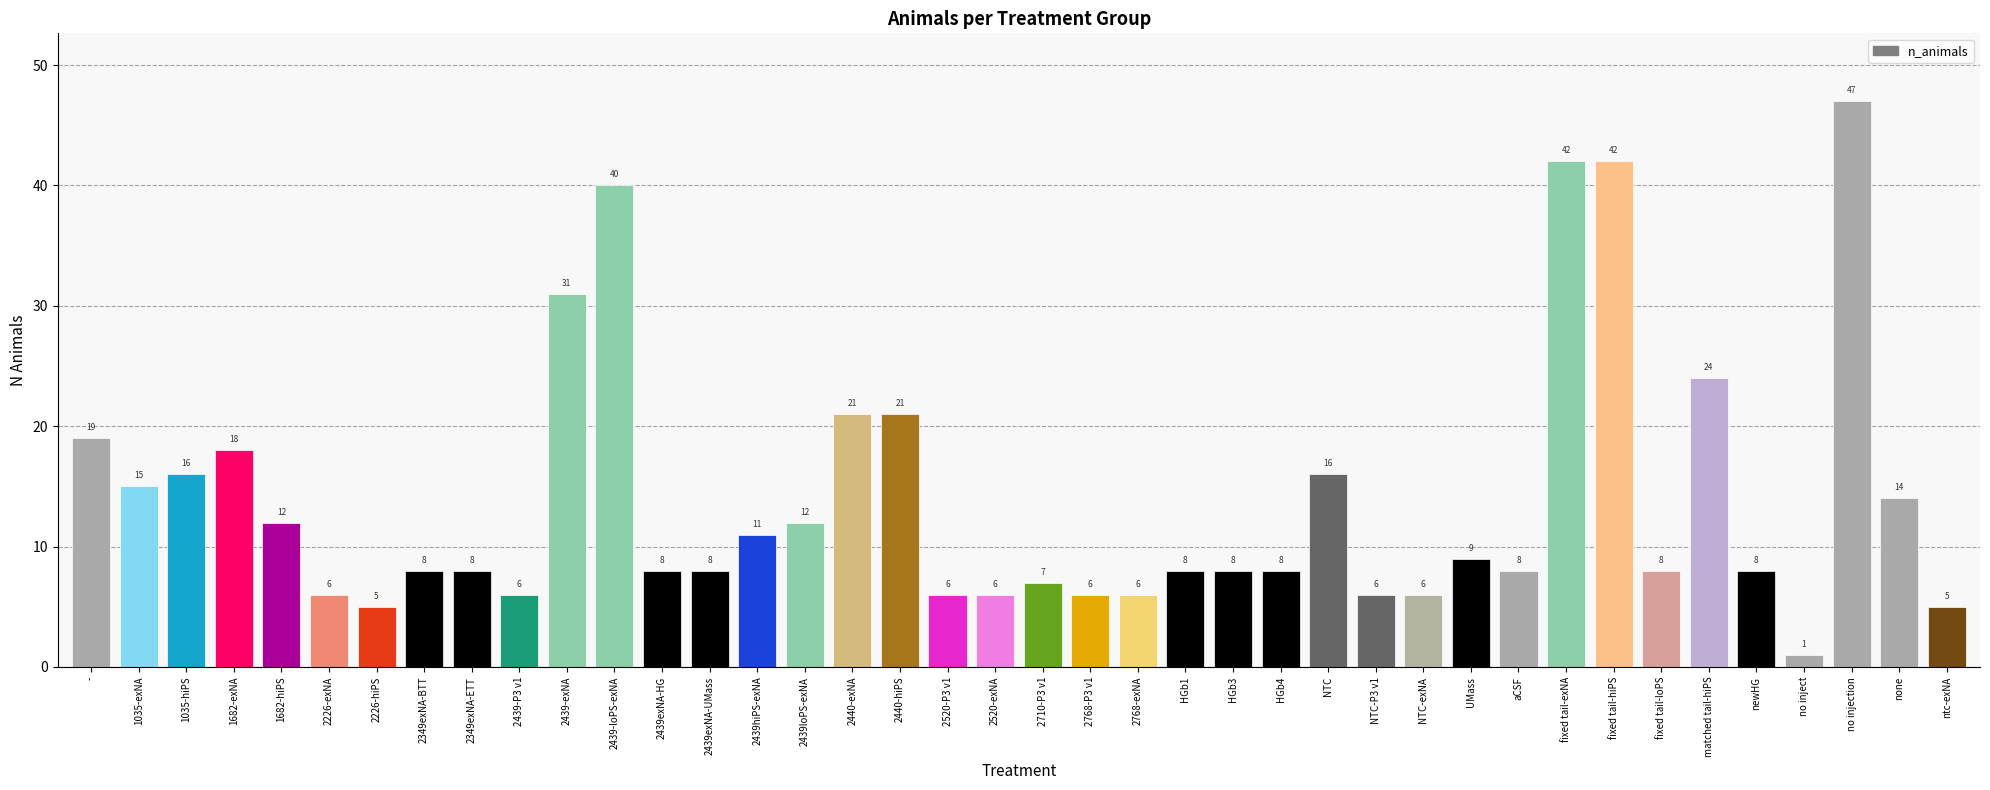

What is the label of the 37th bar from the left?

no inject